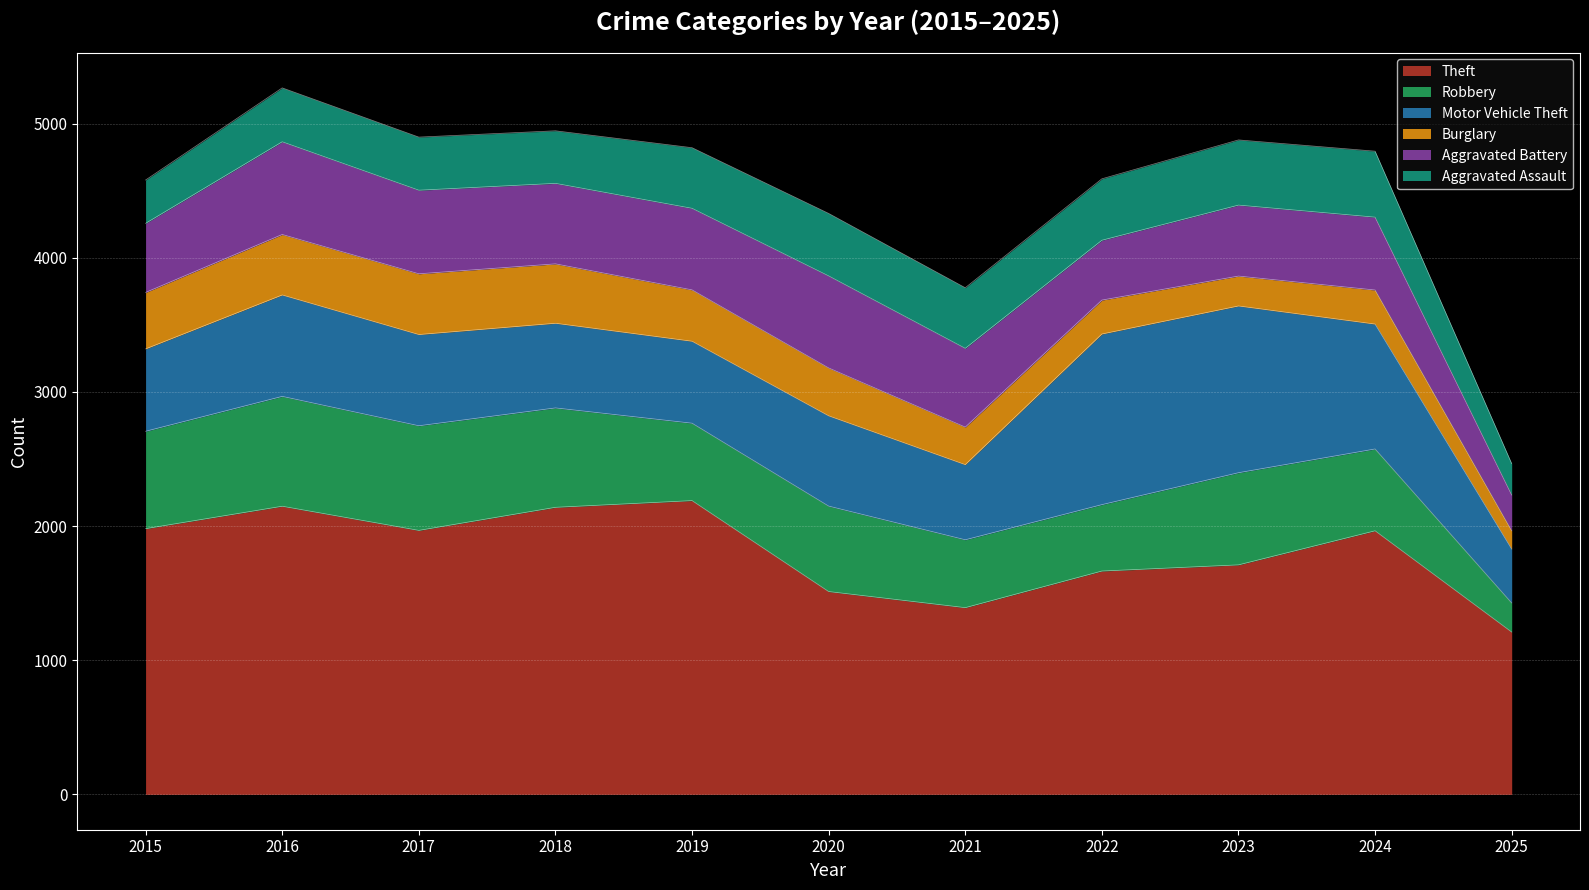

What is the average value of the Theft series?

1807